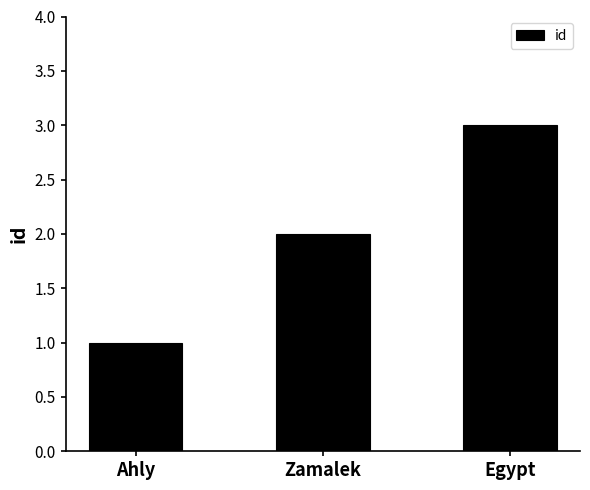

What is the minimum value shown in the chart?

1